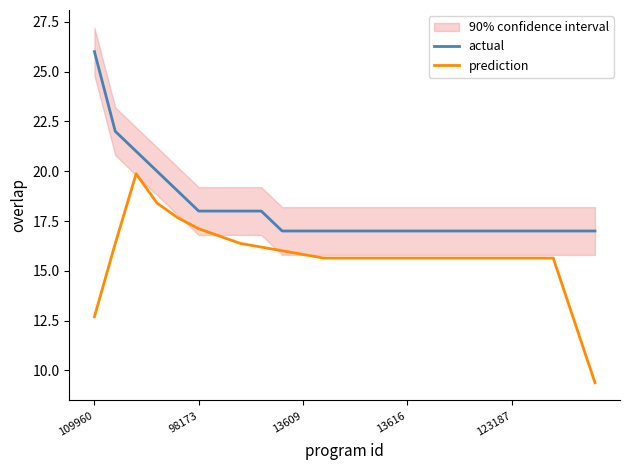

Is it true that prediction equals 4.6 at 11?

False